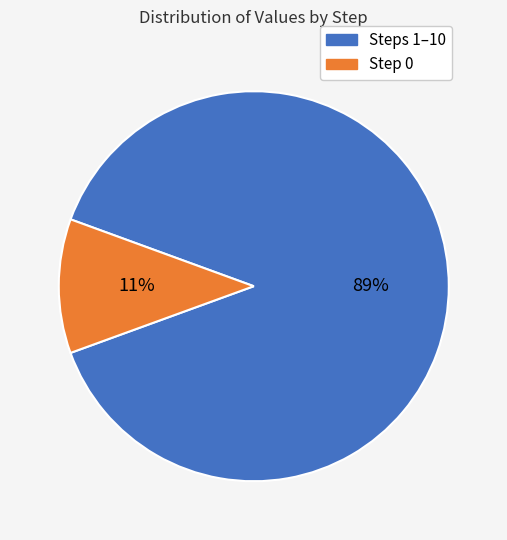

Is there a majority slice in this chart?

Yes